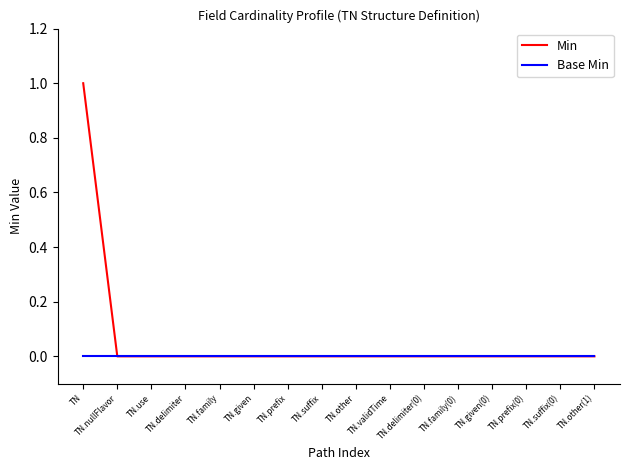

What position from the left is TN.nullFlavor?

2